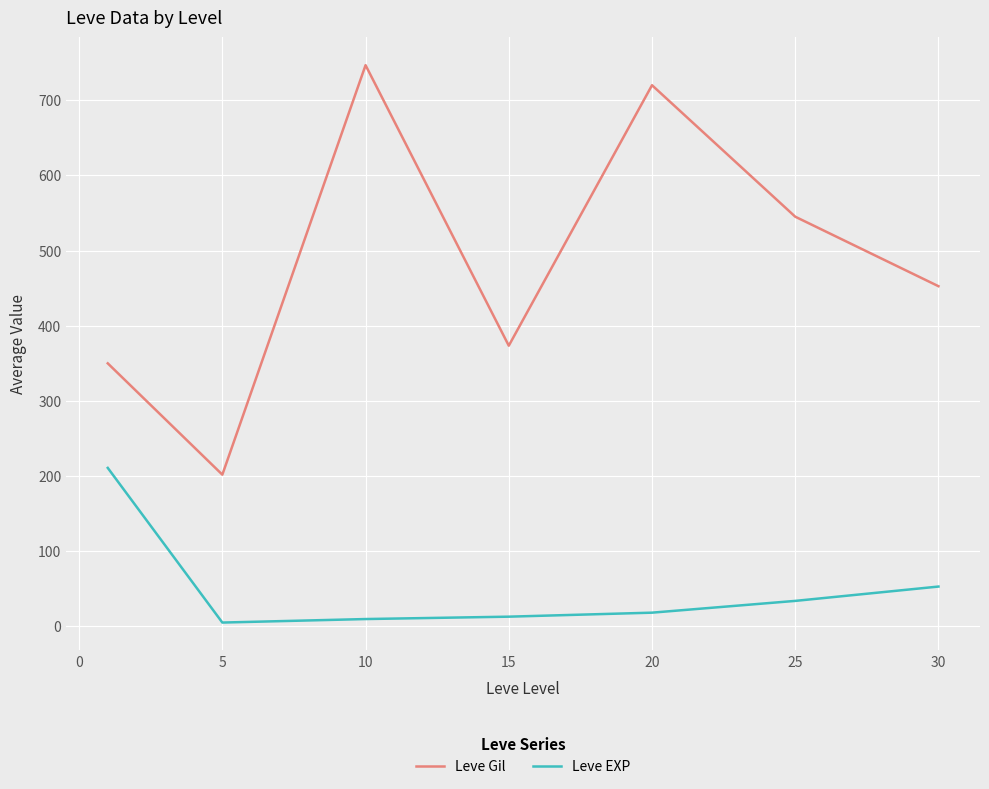

Which series has the largest total across all categories?

Leve Gil